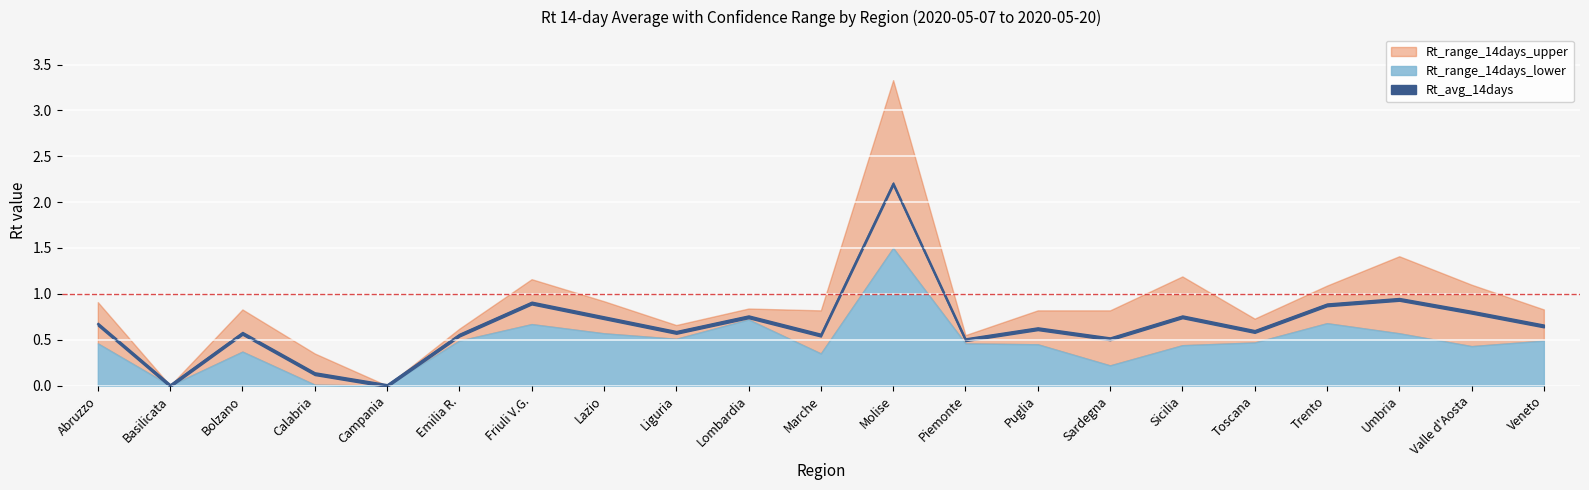

True or false: Rt_range_14days_upper and Rt_range_14days_lower cross at least once.

False